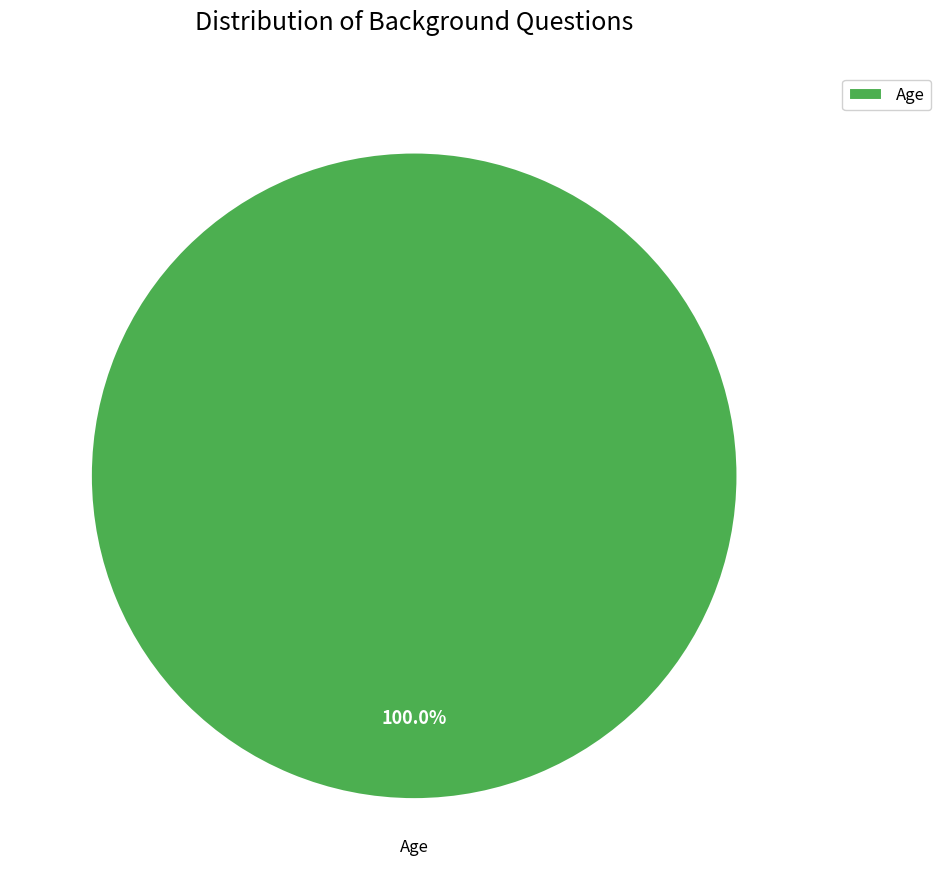

Rank the categories by value from lowest to highest.

Age